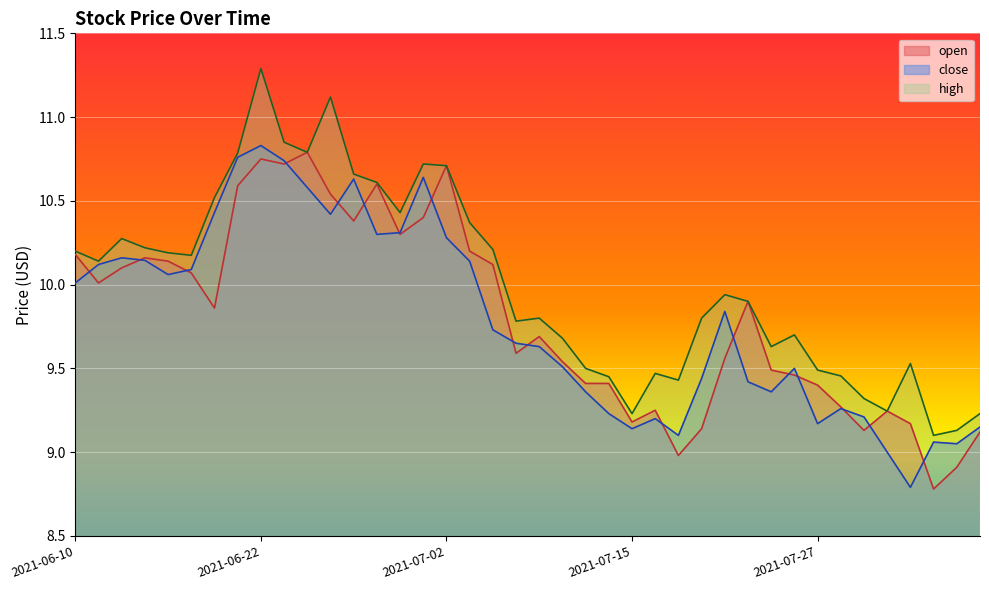

What is the difference between the highest and lowest values at 2021-07-26?

0.2